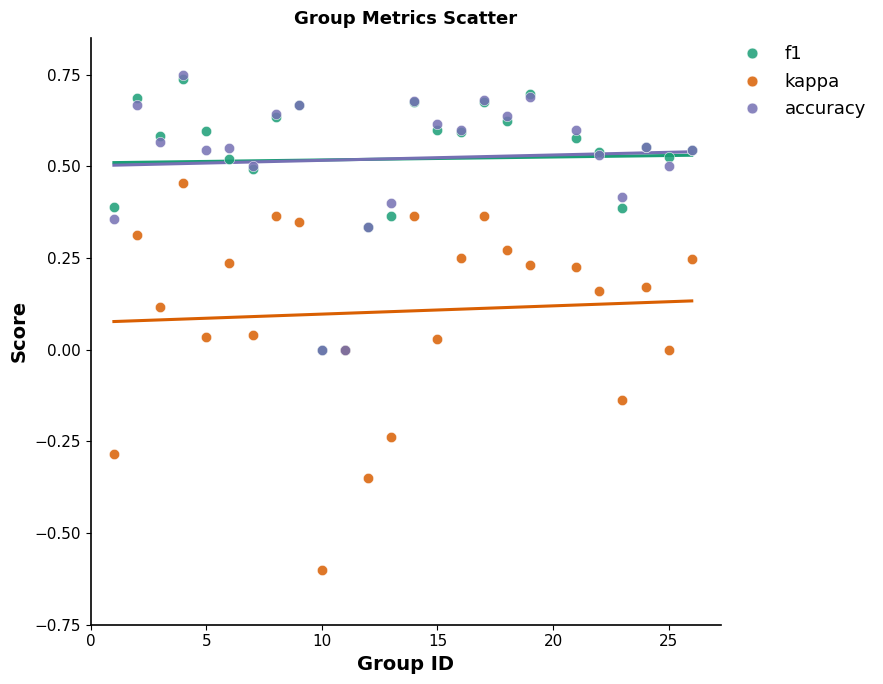

What are all the series names shown in the legend?

f1, kappa, accuracy